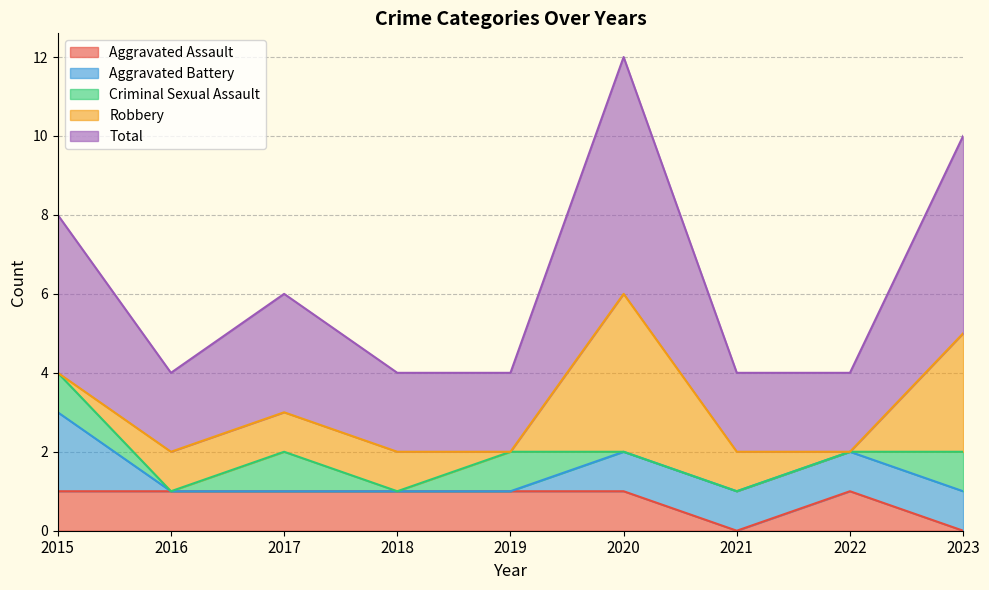

The value of Robbery at 2016 is 2. True or false?

False